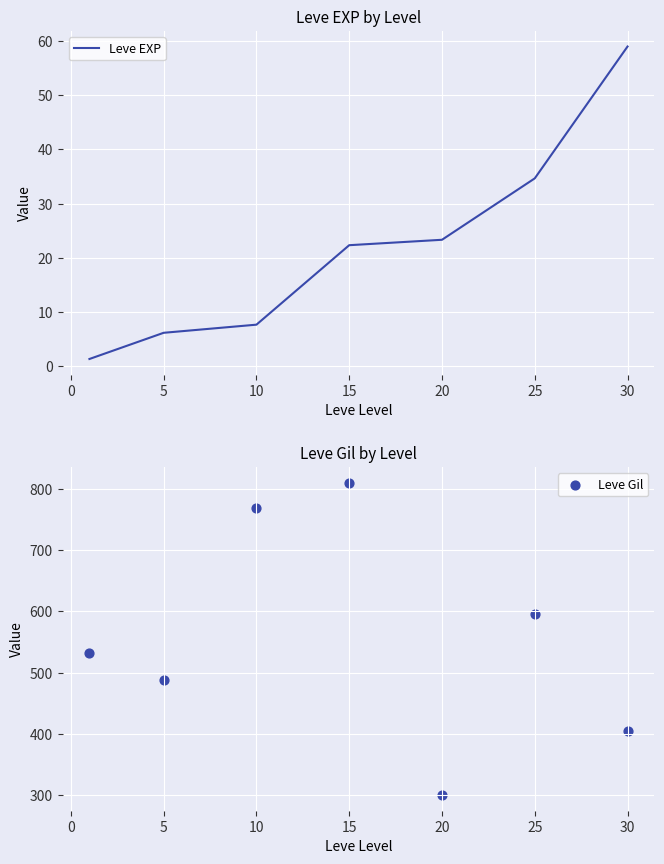

Where is Leve EXP nearest to the value 30?

25